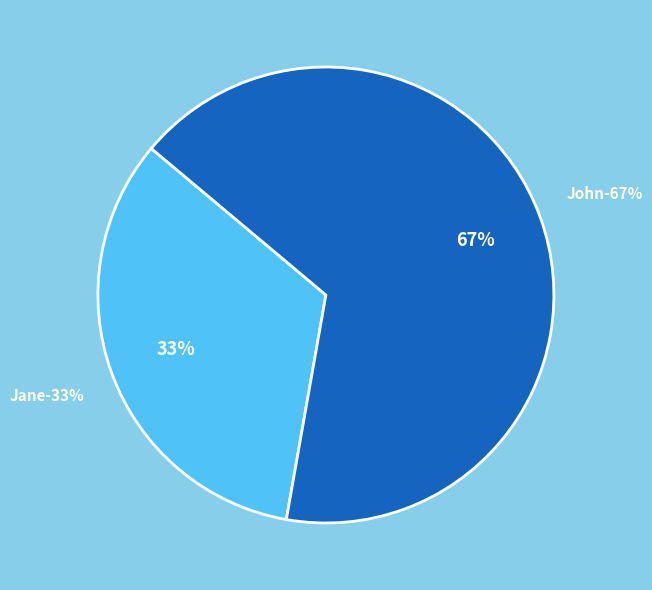

How many segments does this pie chart have?

2